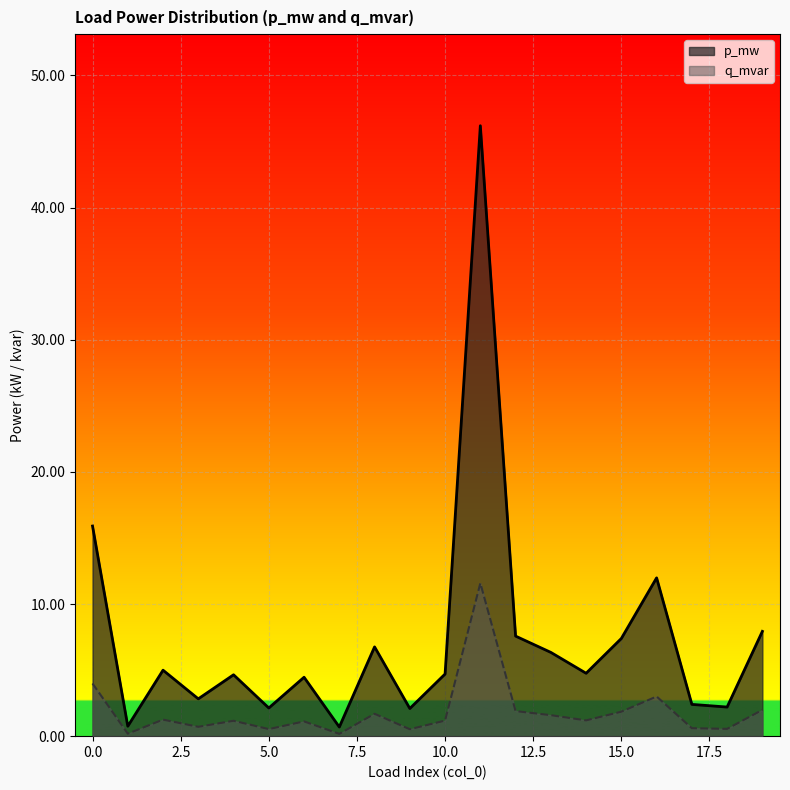

How many lines are shown in the chart?

2